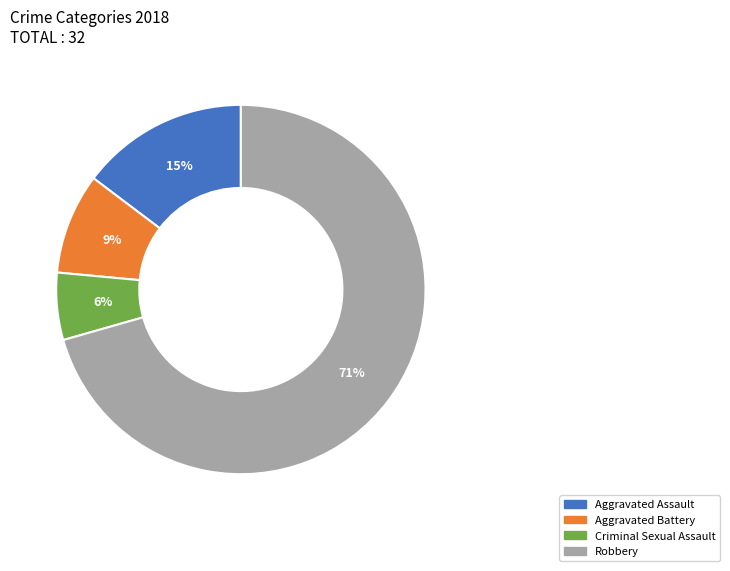

To the nearest percent, what is the average slice percentage?

25%